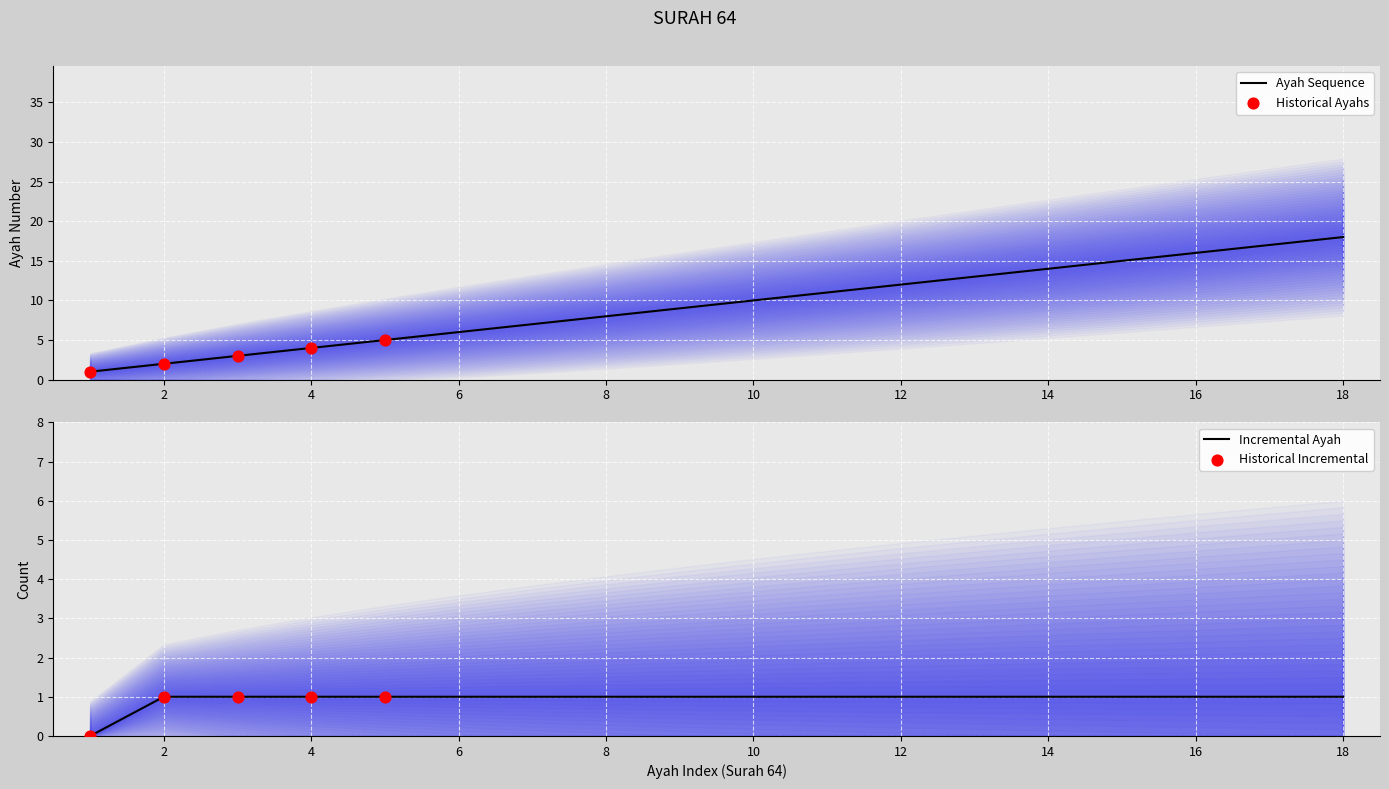

What is the change in value from 7 to 12?

+5